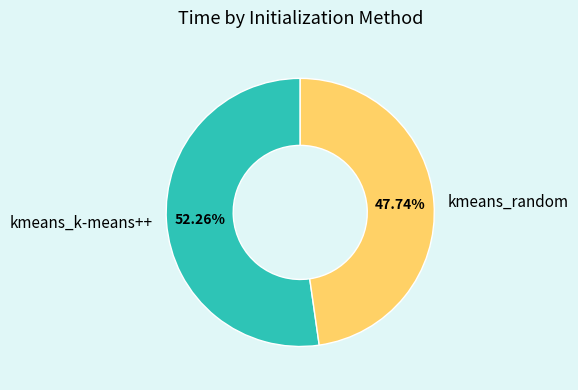

To the nearest percent, what is the average slice percentage?

50%